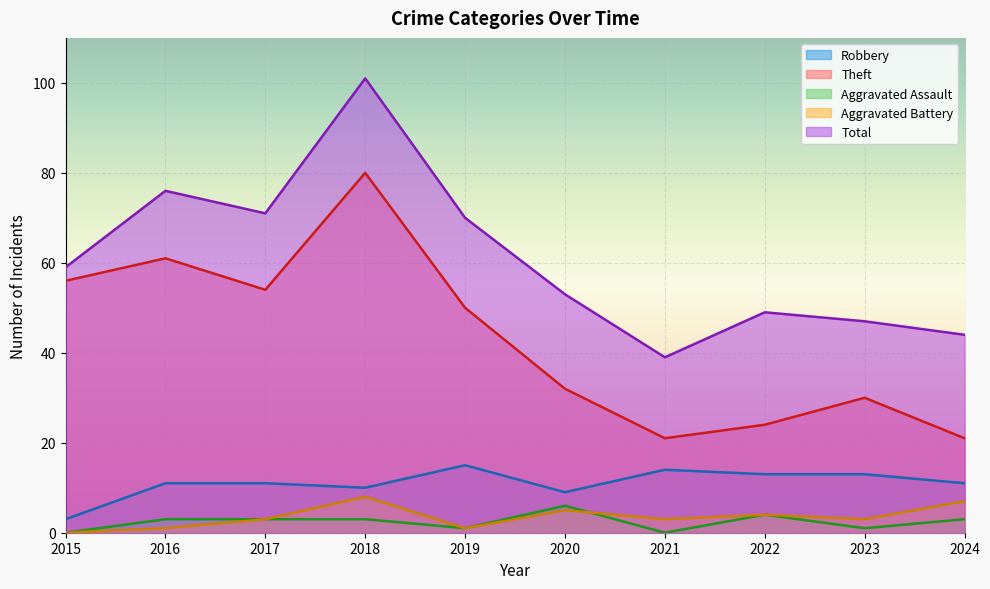

What is the maximum value shown in the chart?

101